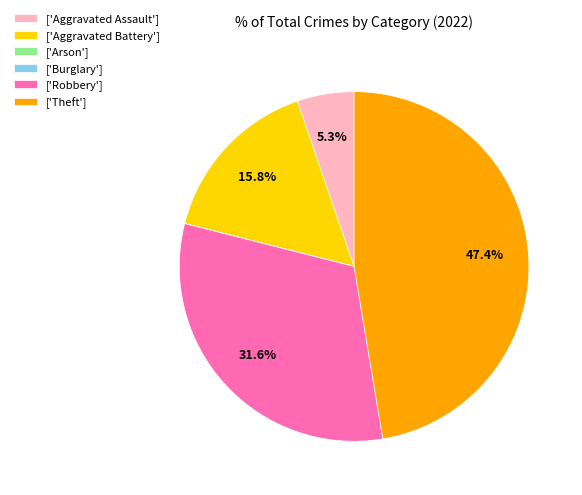

Is there any slice that represents more than half of the pie?

No